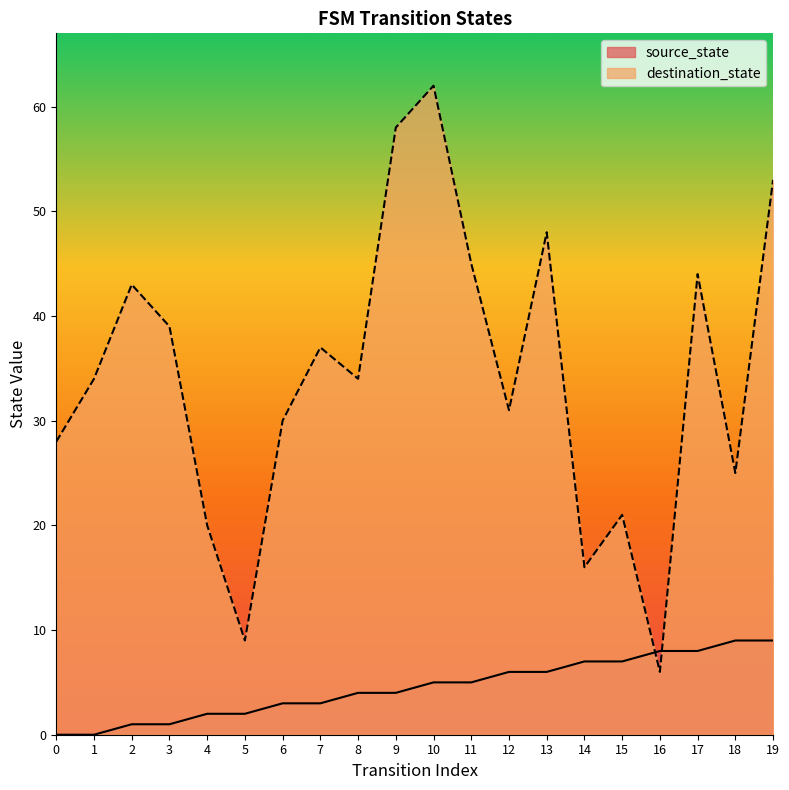

The value of destination_state at 15 is 5. True or false?

False